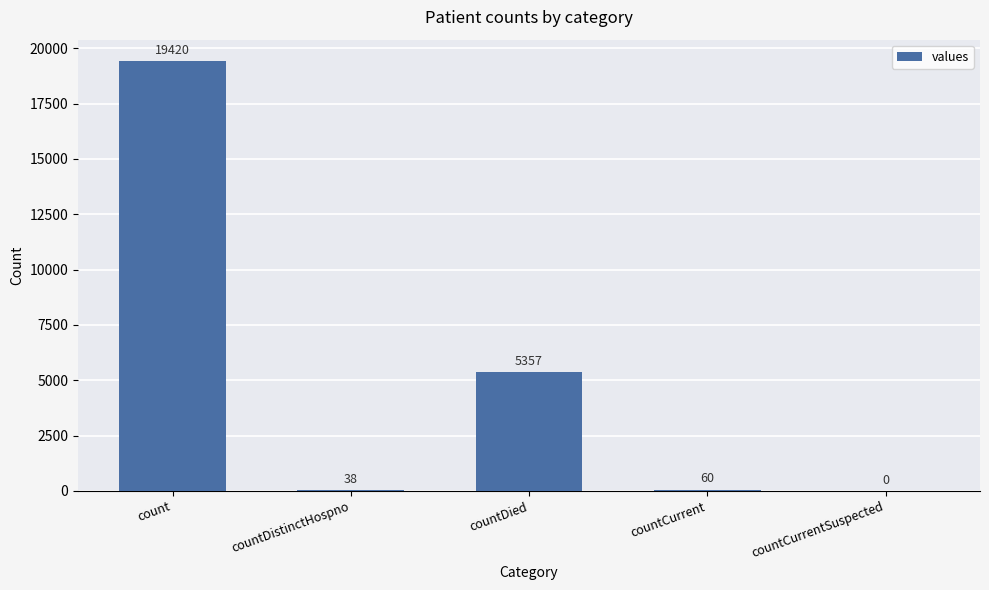

At which label does the data first exceed 60?

count